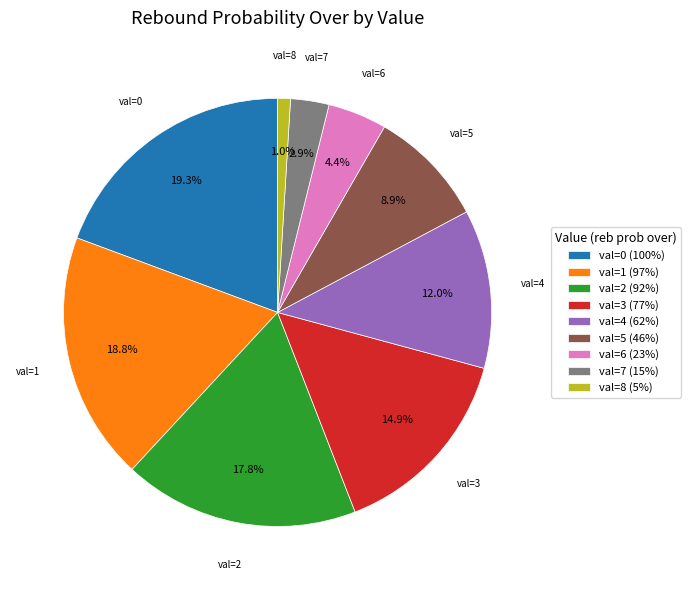

What percentage do val=0 (100%) and val=1 (97%) together represent?

38.1%